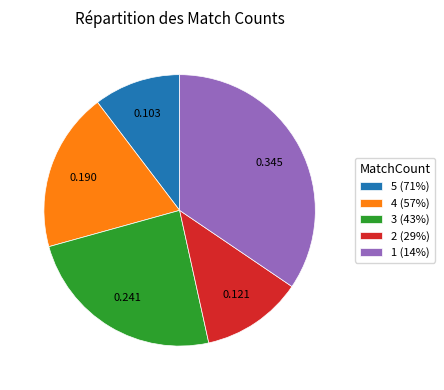

Is 5 (71%) the majority of the pie?

No